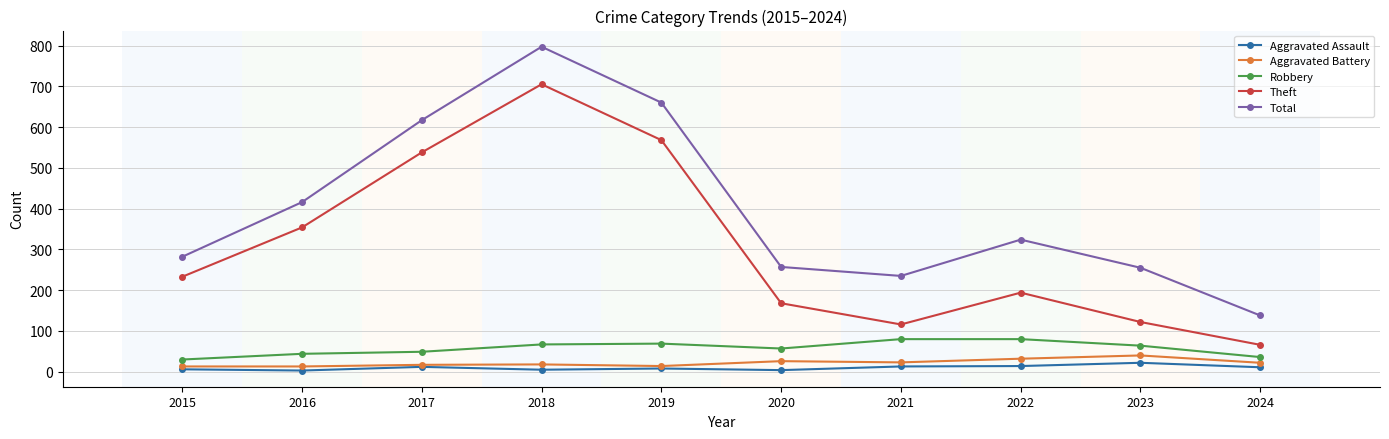

What is the total value across all series at 2016?

830